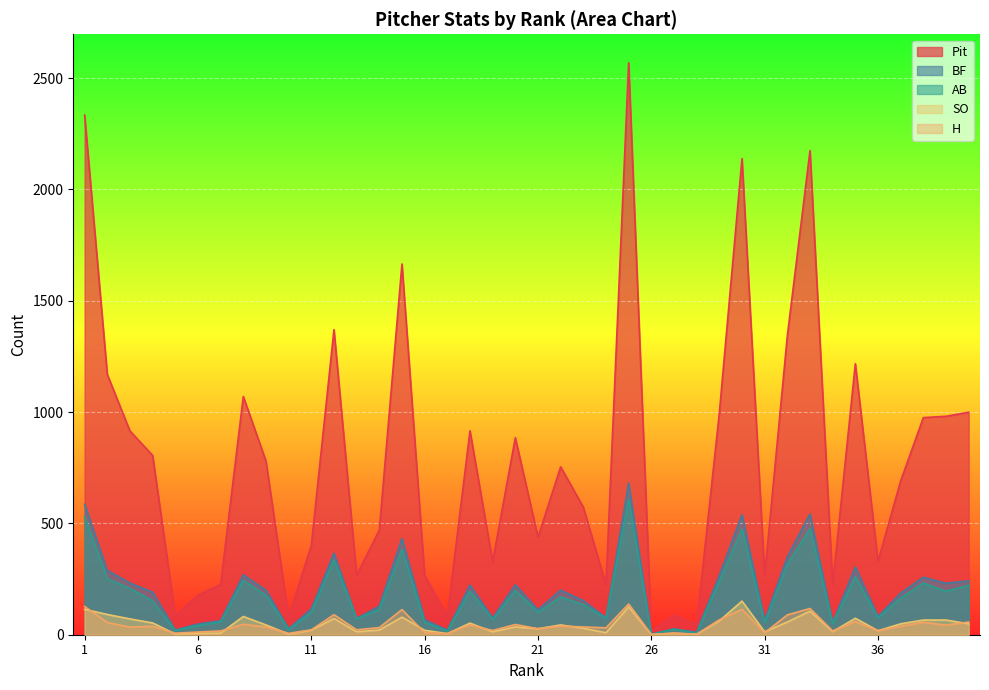

What is the value of the H point at the 1st from the left?

127